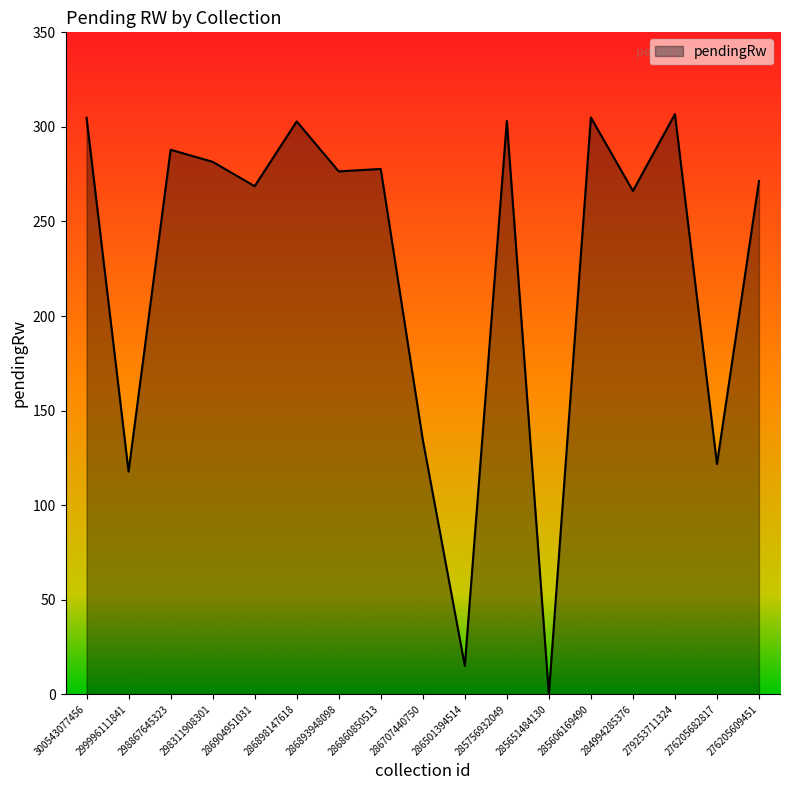

Between 286893948098 and 286501394514, which is larger?

286893948098